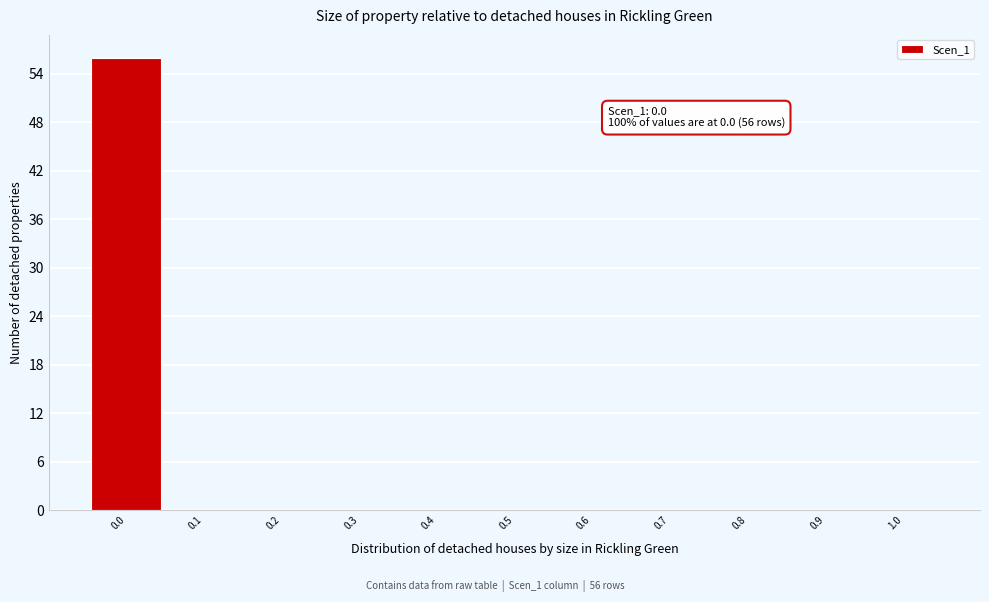

Over which range of the x-axis is the bar tallest?

-0.05 to 0.05